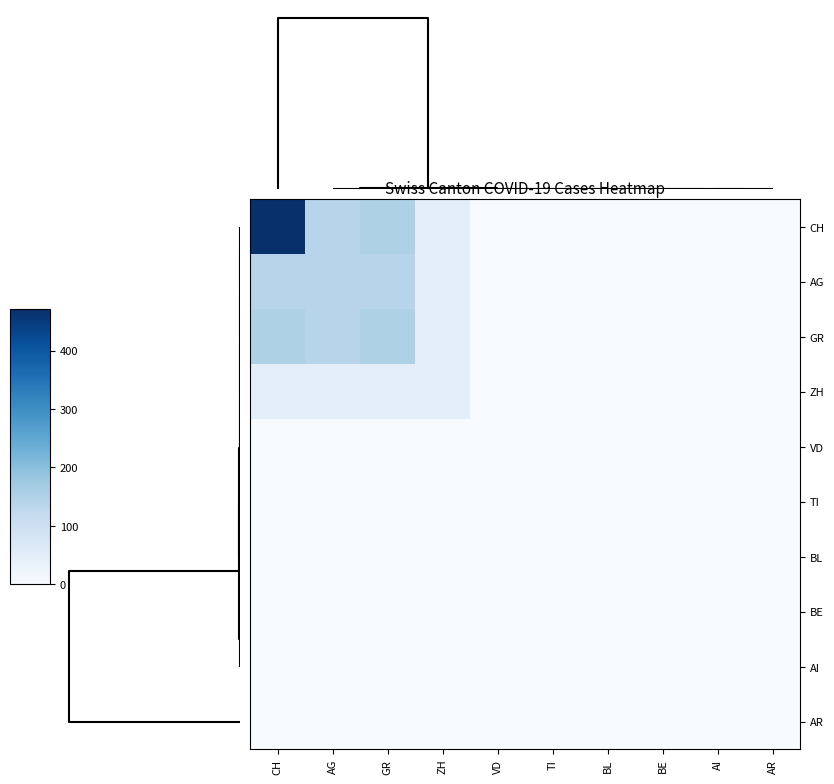

Reading right to left, what are all the values shown in this chart?

CH: AR=0	AI=0	BE=0	BL=0	TI=0	VD=0	ZH=46	GR=151	AG=139	CH=16796
AG: AR=0	AI=0	BE=0	BL=0	TI=0	VD=0	ZH=46	GR=139	AG=139	CH=139
GR: AR=0	AI=0	BE=0	BL=0	TI=0	VD=0	ZH=46	GR=151	AG=139	CH=151
ZH: AR=0	AI=0	BE=0	BL=0	TI=0	VD=0	ZH=46	GR=46	AG=46	CH=46
VD: AR=0	AI=0	BE=0	BL=0	TI=0	VD=0	ZH=0	GR=0	AG=0	CH=0
TI: AR=0	AI=0	BE=0	BL=0	TI=0	VD=0	ZH=0	GR=0	AG=0	CH=0
BL: AR=0	AI=0	BE=0	BL=0	TI=0	VD=0	ZH=0	GR=0	AG=0	CH=0
BE: AR=0	AI=0	BE=0	BL=0	TI=0	VD=0	ZH=0	GR=0	AG=0	CH=0
AI: AR=0	AI=0	BE=0	BL=0	TI=0	VD=0	ZH=0	GR=0	AG=0	CH=0
AR: AR=0	AI=0	BE=0	BL=0	TI=0	VD=0	ZH=0	GR=0	AG=0	CH=0